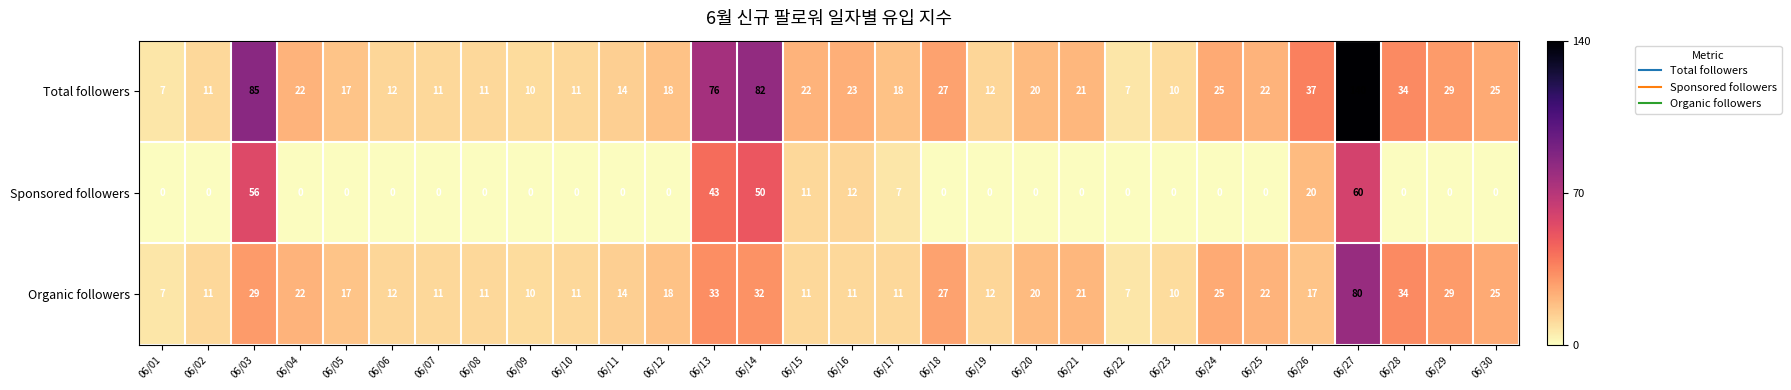

How many categories are shown in the chart?

30